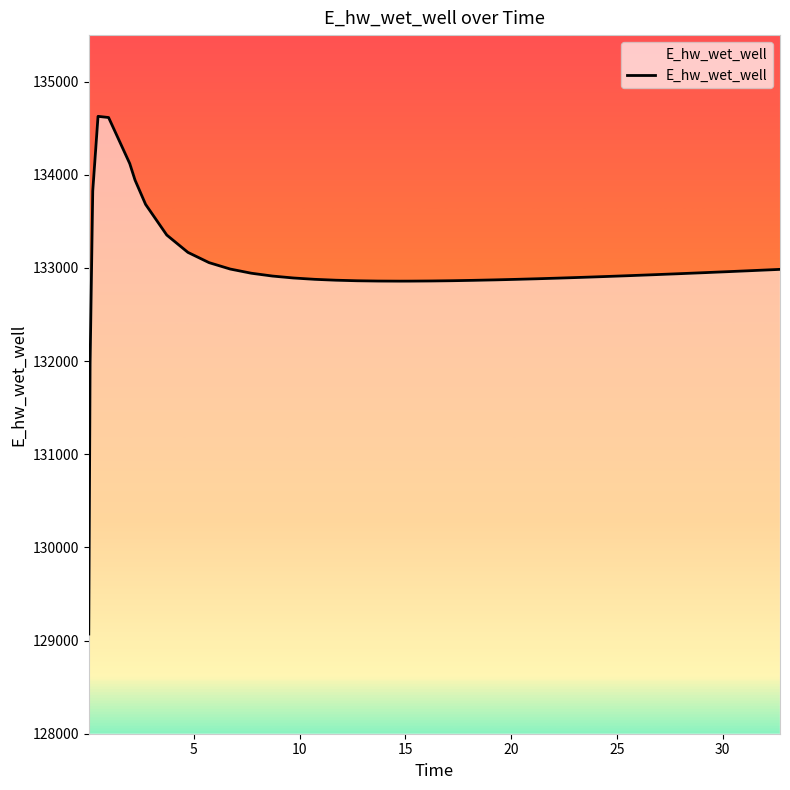

How many lines are shown in the chart?

1